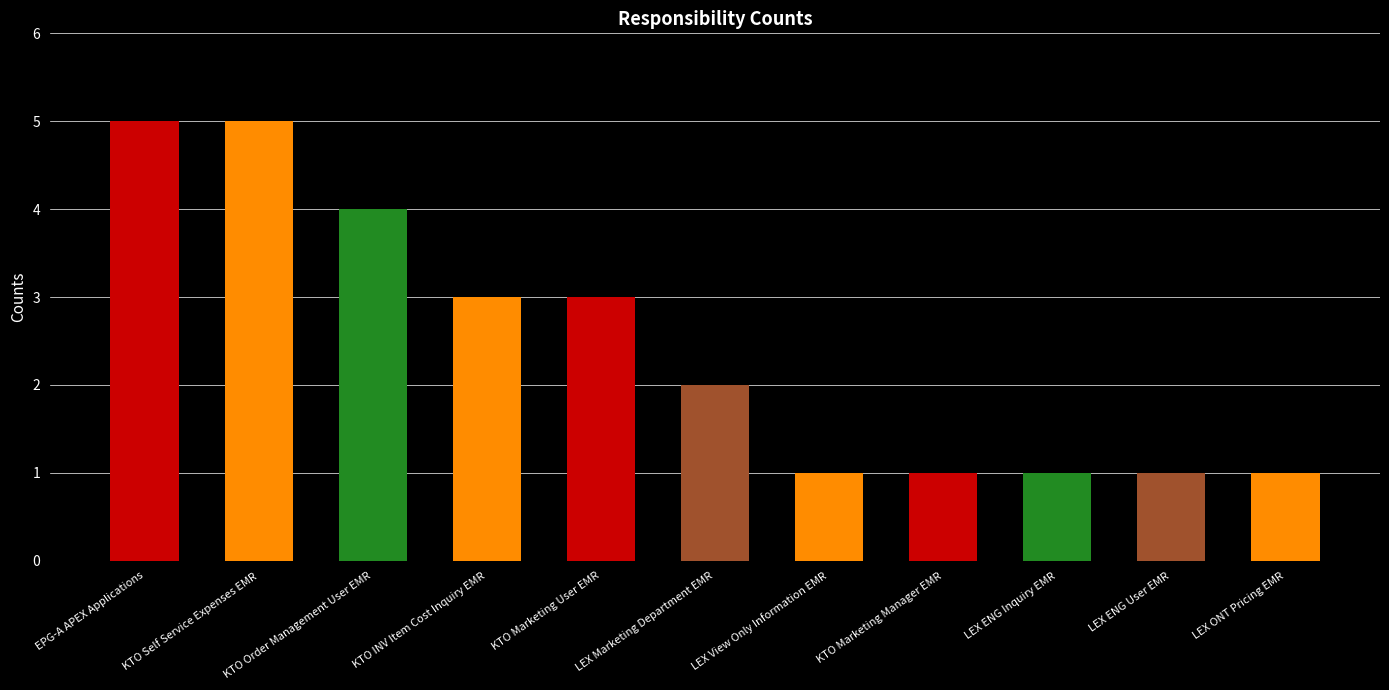

What is the value of the 2nd bar from the left?

5